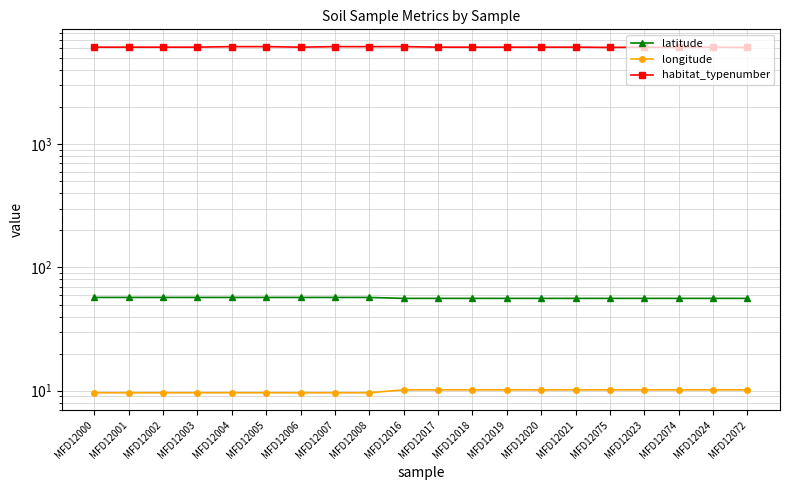

At how many categories does at least one series exceed 452?

20